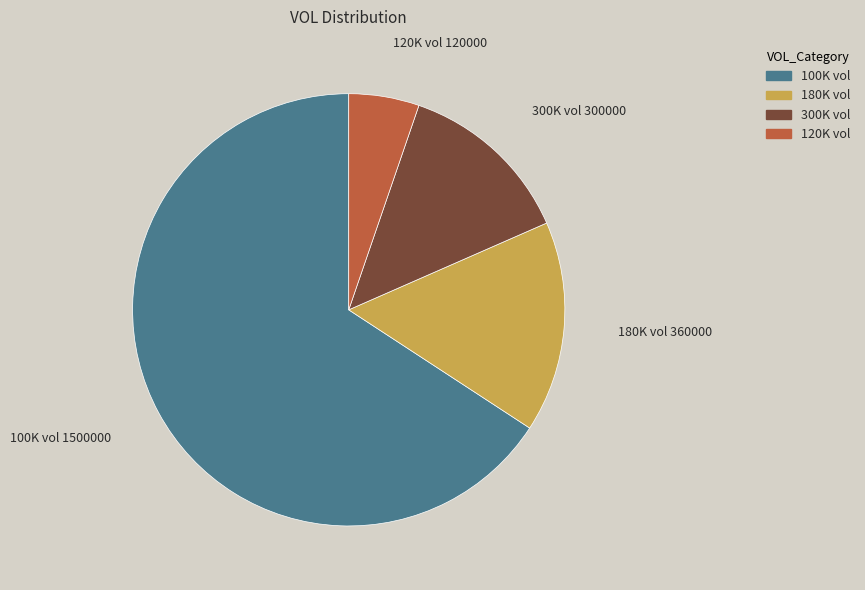

Is there a majority slice in this chart?

Yes